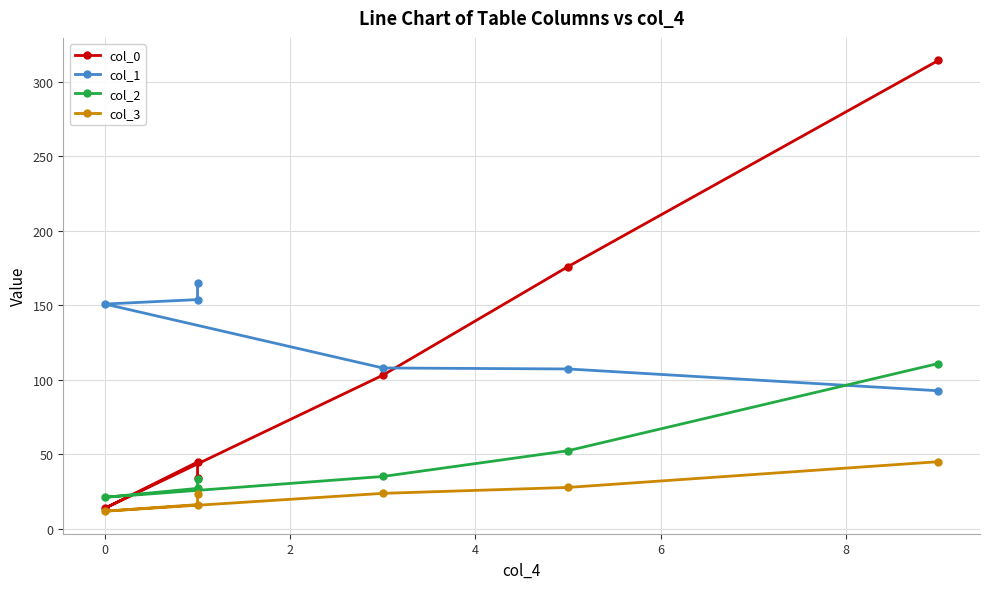

In col_2, how many points are lower than both neighbors (excluding endpoints)?

1